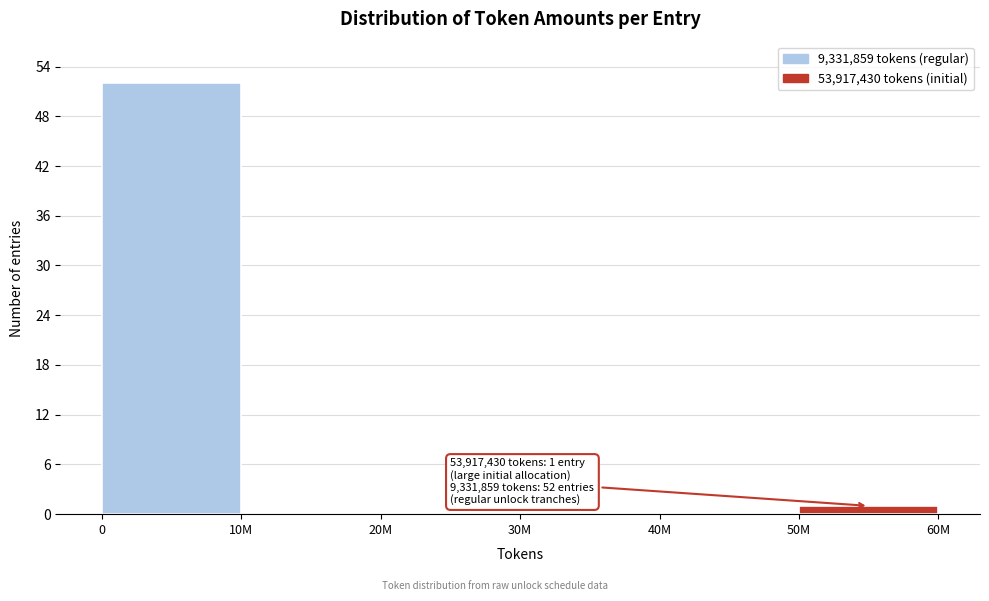

Reading left to right, extract all data points from this chart.

0=52	10M=0	20M=0	30M=0	40M=0	50M=1